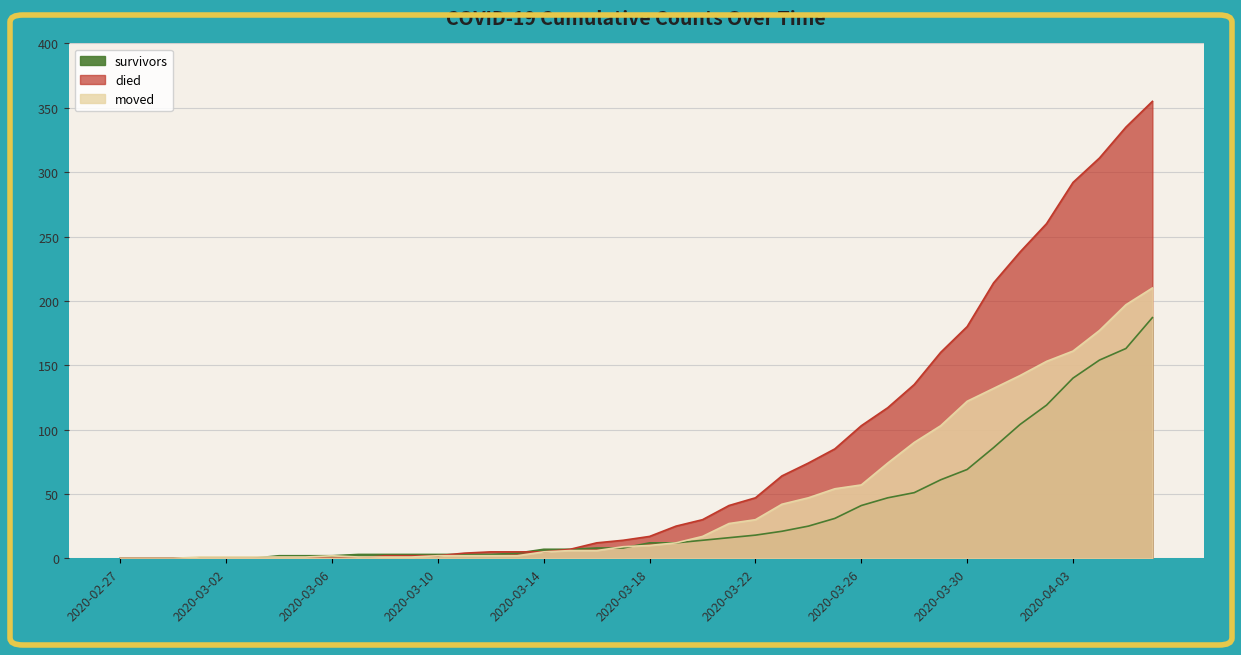

Reading right to left, what are all the values shown in this chart?

survivors: 187	163	154	140	119	104	86	69	61	51	47	41	31	25	21	18	16	14	12	12	8	8	7	7	4	3	3	3	3	3	3	2	2	2	0	0	0	0	0	0
died: 355	335	311	292	260	238	214	180	160	135	117	103	85	74	64	47	41	30	25	17	14	12	7	5	5	5	4	2	2	2	0	0	0	0	0	0	0	0	0	0
moved: 210	197	177	161	153	142	132	122	103	90	74	57	54	47	42	30	27	17	12	10	9	6	6	5	2	2	2	2	1	1	1	2	1	1	1	1	1	0	0	0